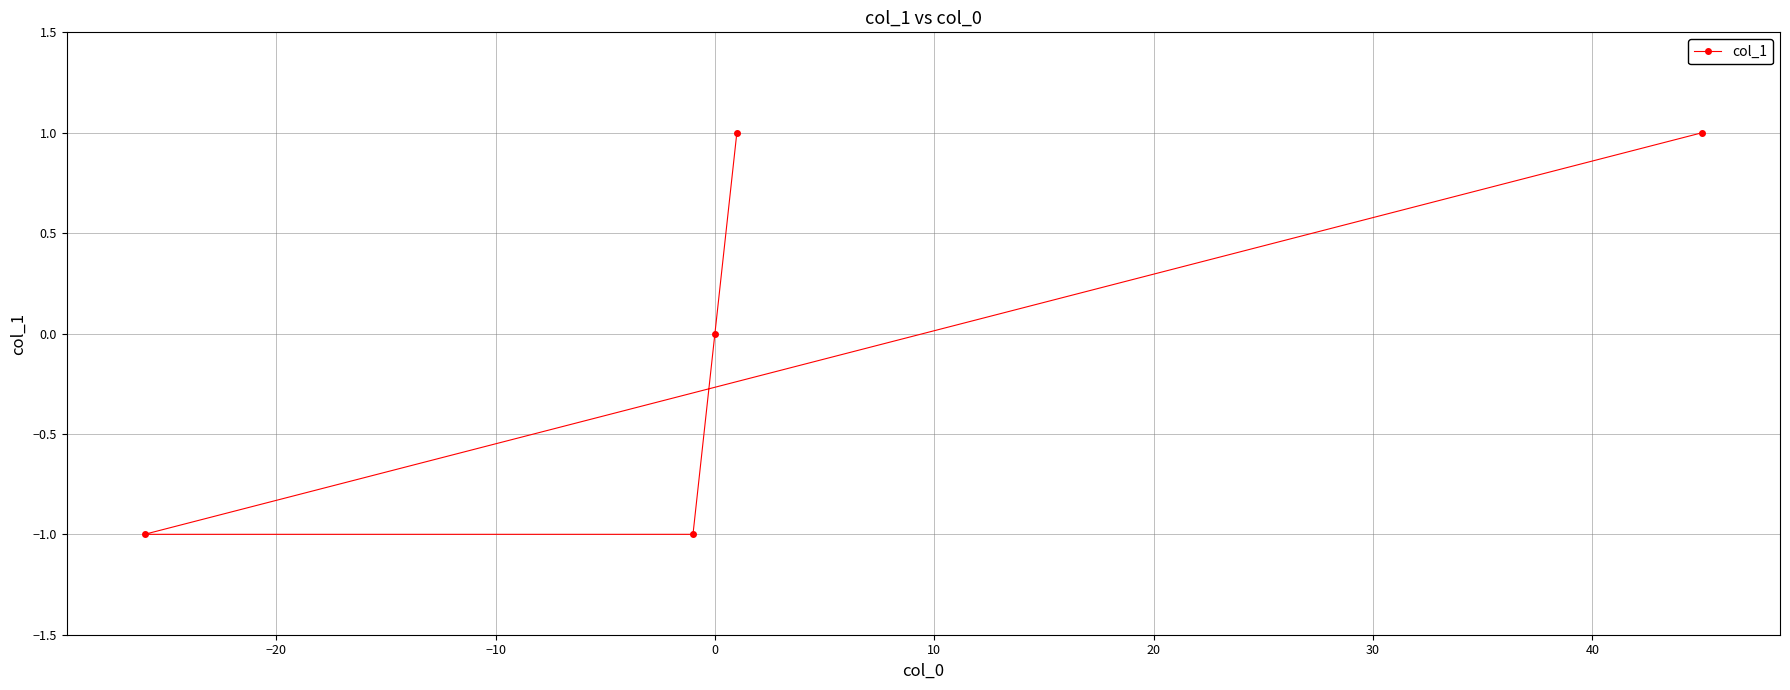

Reading left to right, what are all the values shown in this chart?

-1	-1	0	1	1